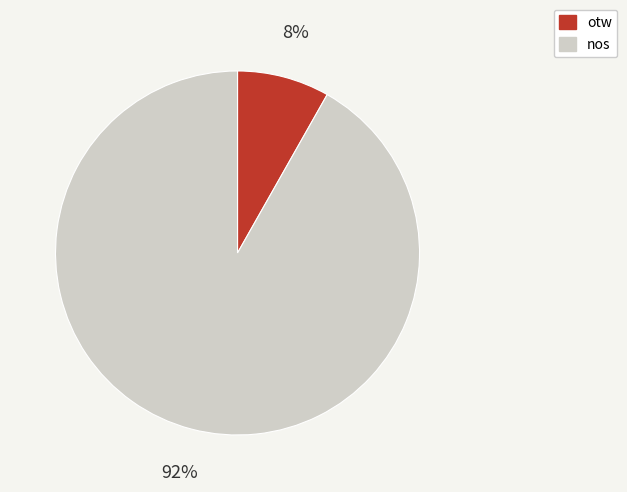

True or false: otw accounts for 1% of the total.

False